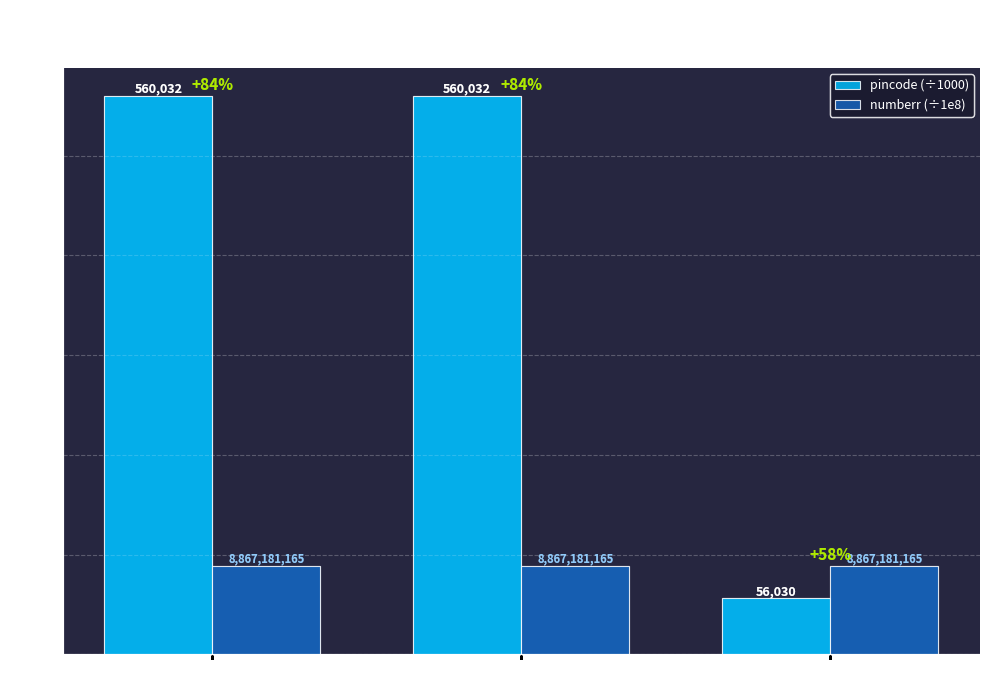

What is the smallest value displayed?

56.0